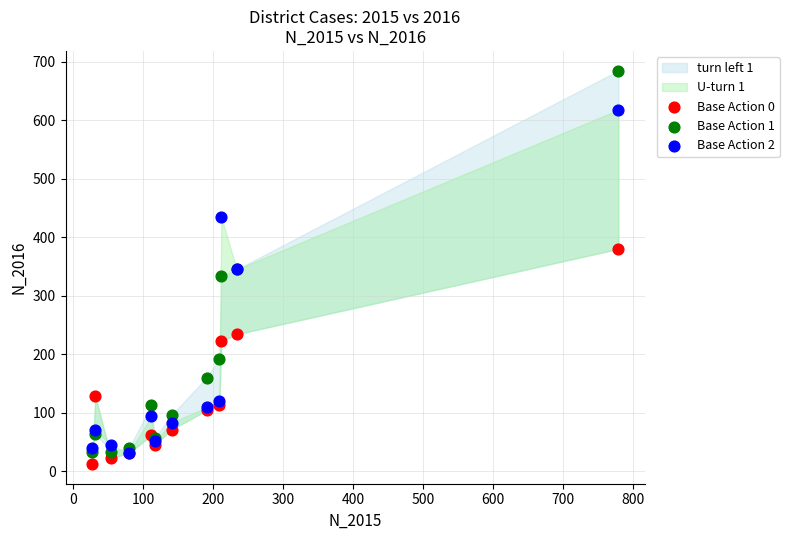

In the Base Action 2 series, what Y value is closest to 324?

345